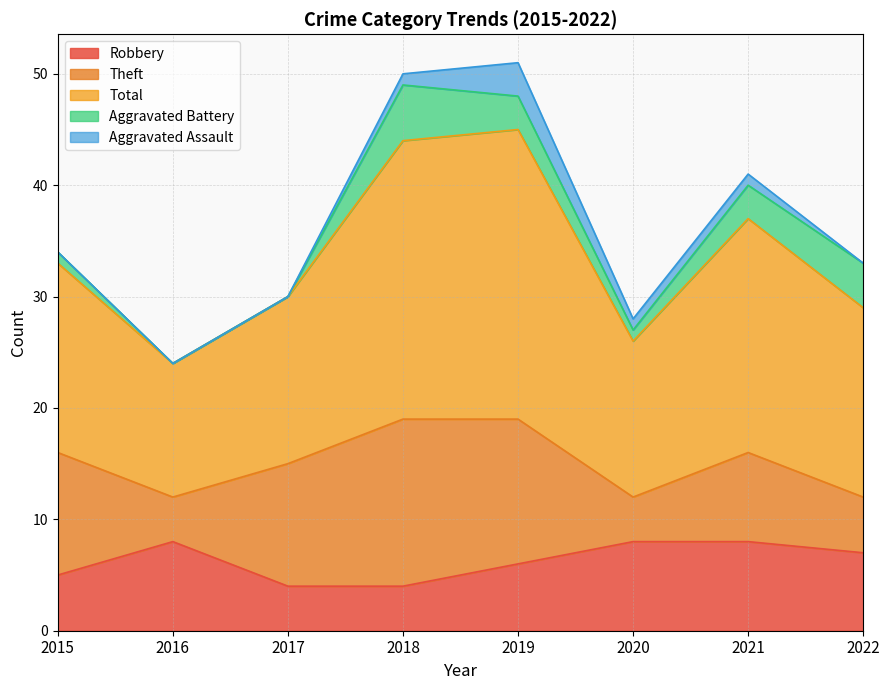

At how many categories does at least one series exceed 21?

2